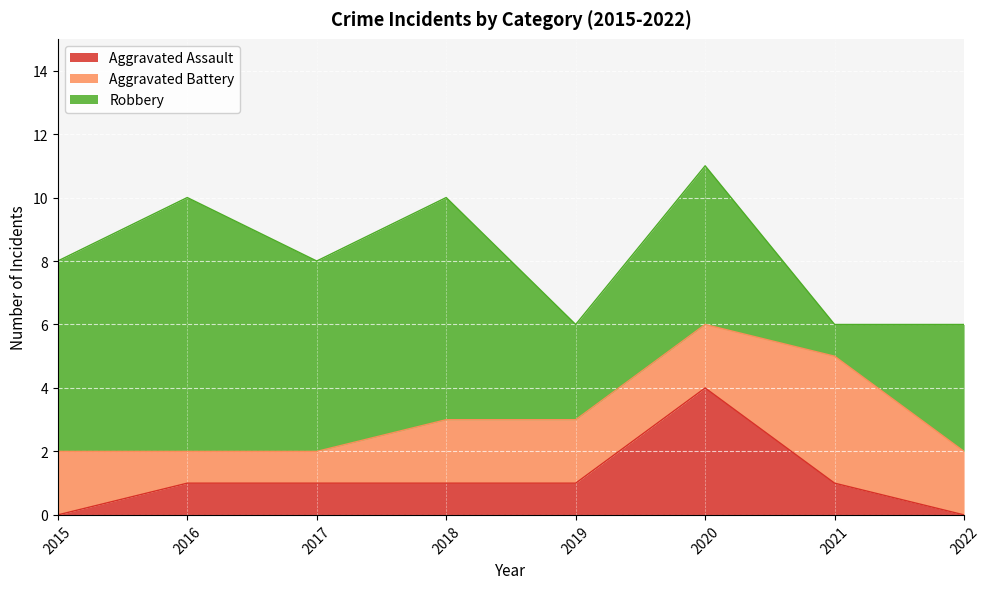

Is the value of Robbery at 2019 greater than the value of Aggravated Battery at 2020?

Yes